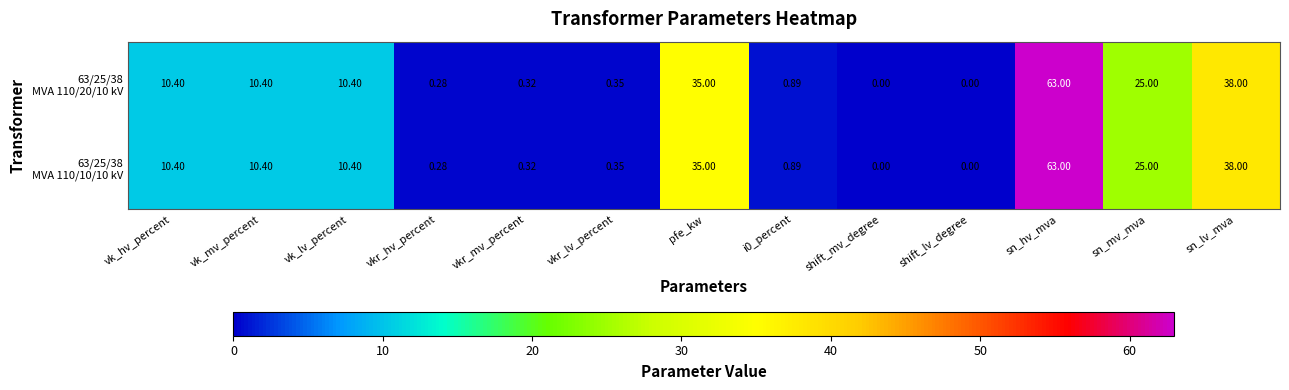

At which category does the chart reach its peak across all series?

sn_hv_mva